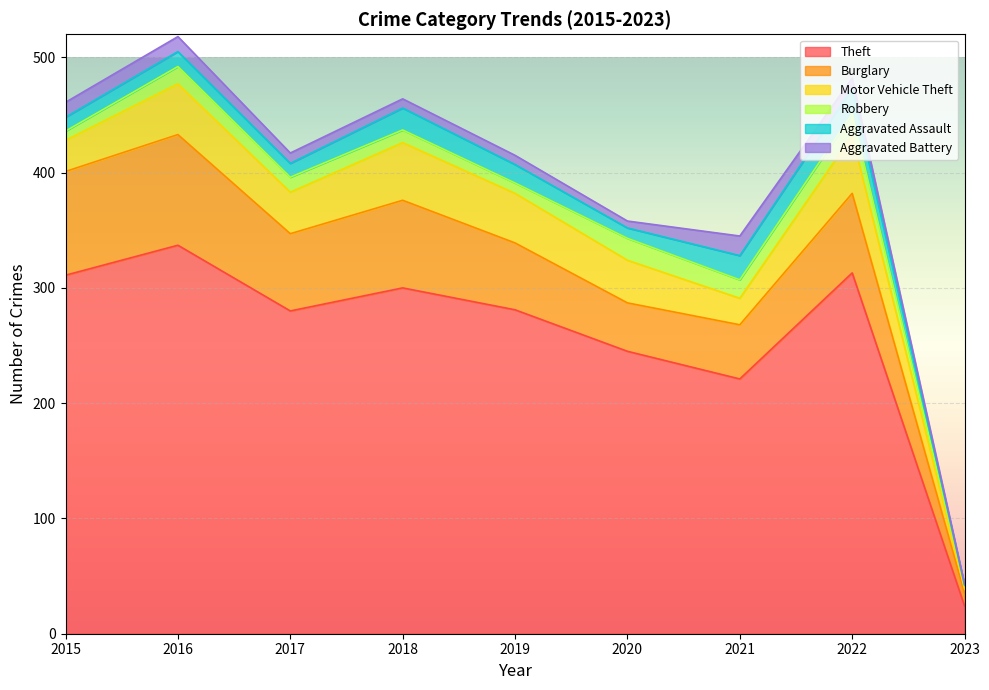

In Robbery, how many points are higher than both neighbors (excluding endpoints)?

3